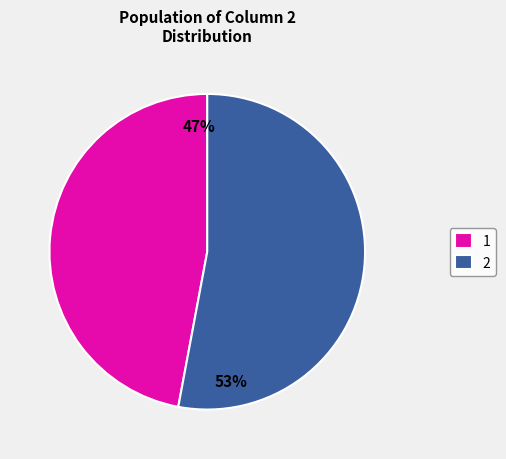

Rank the categories by value from highest to lowest.

2, 1